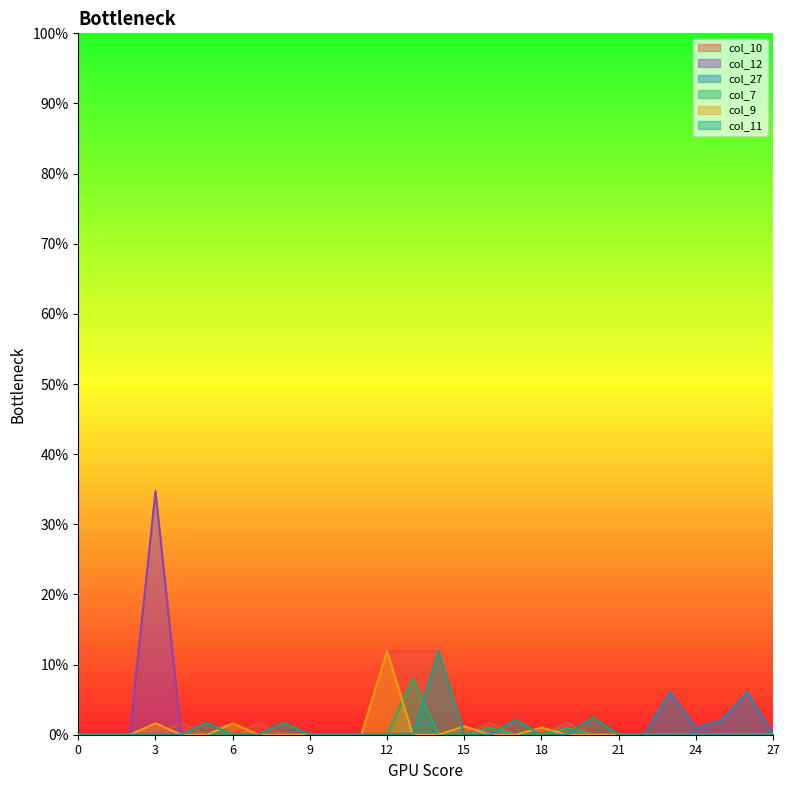

Count the col_10 values in the range 0 to 1.

28